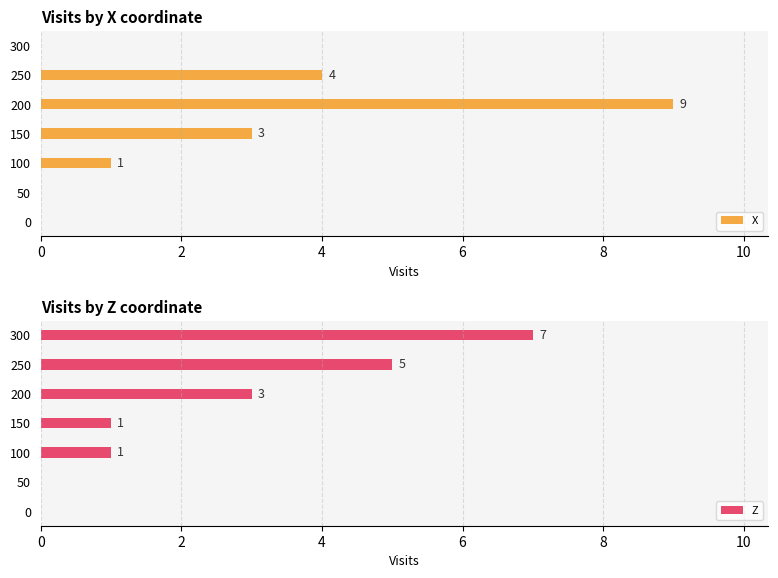

Reading left to right, list all the values displayed in this chart.

X: 0	0	1	3	9	4	0
Z: 0	0	1	1	3	5	7